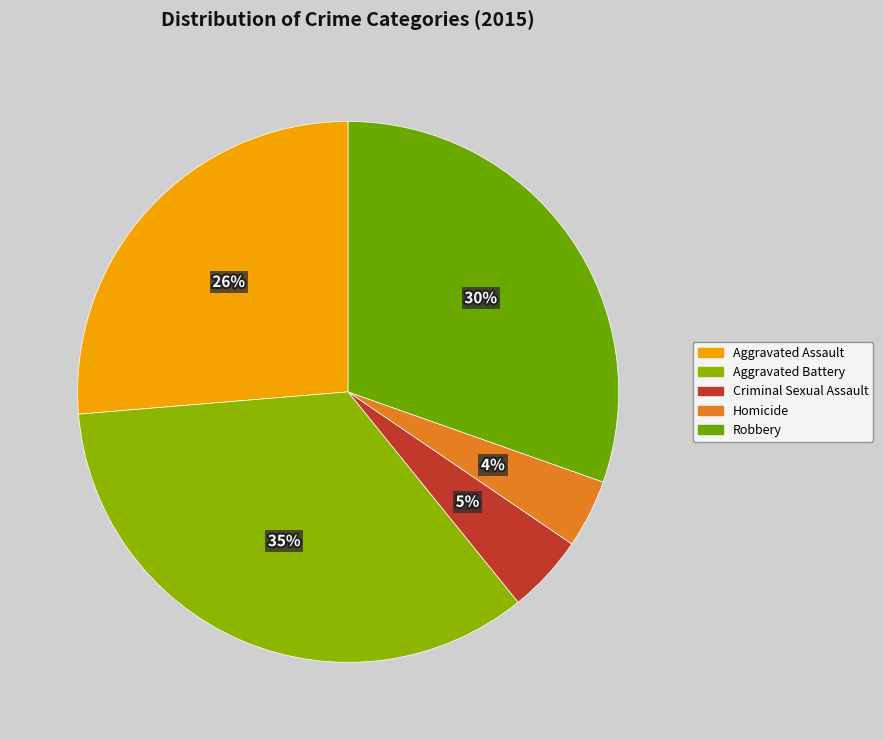

True or false: Aggravated Assault accounts for 11% of the total.

False